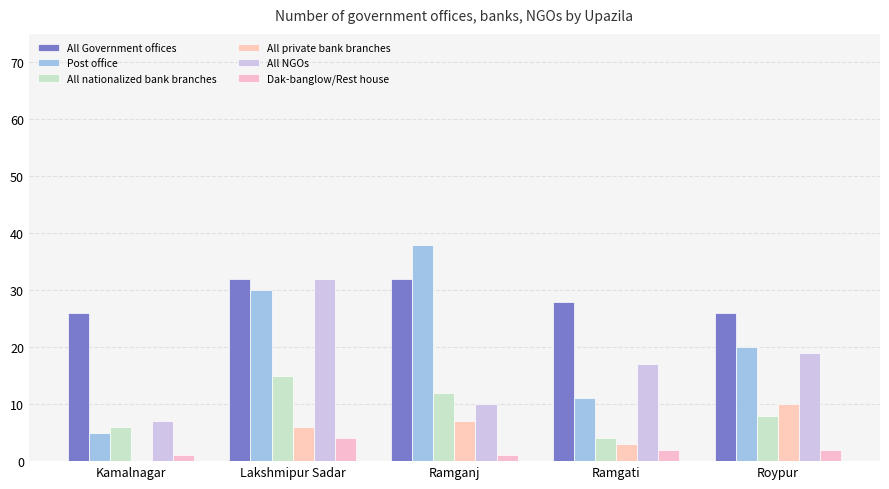

What is the difference between the highest and lowest values at Roypur?

24